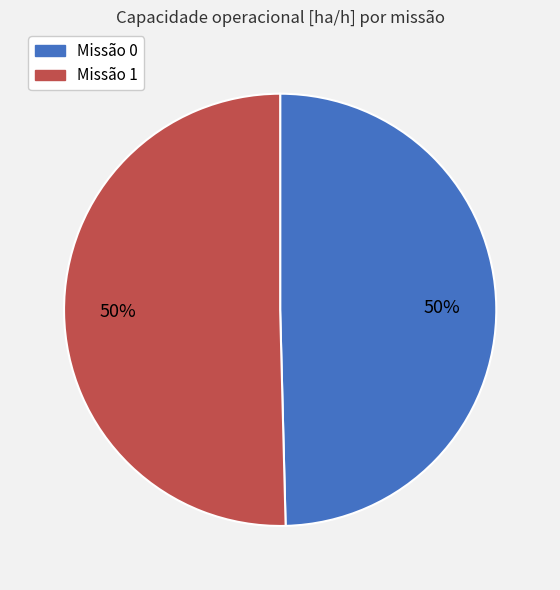

To the nearest percent, what is the average slice percentage?

50%